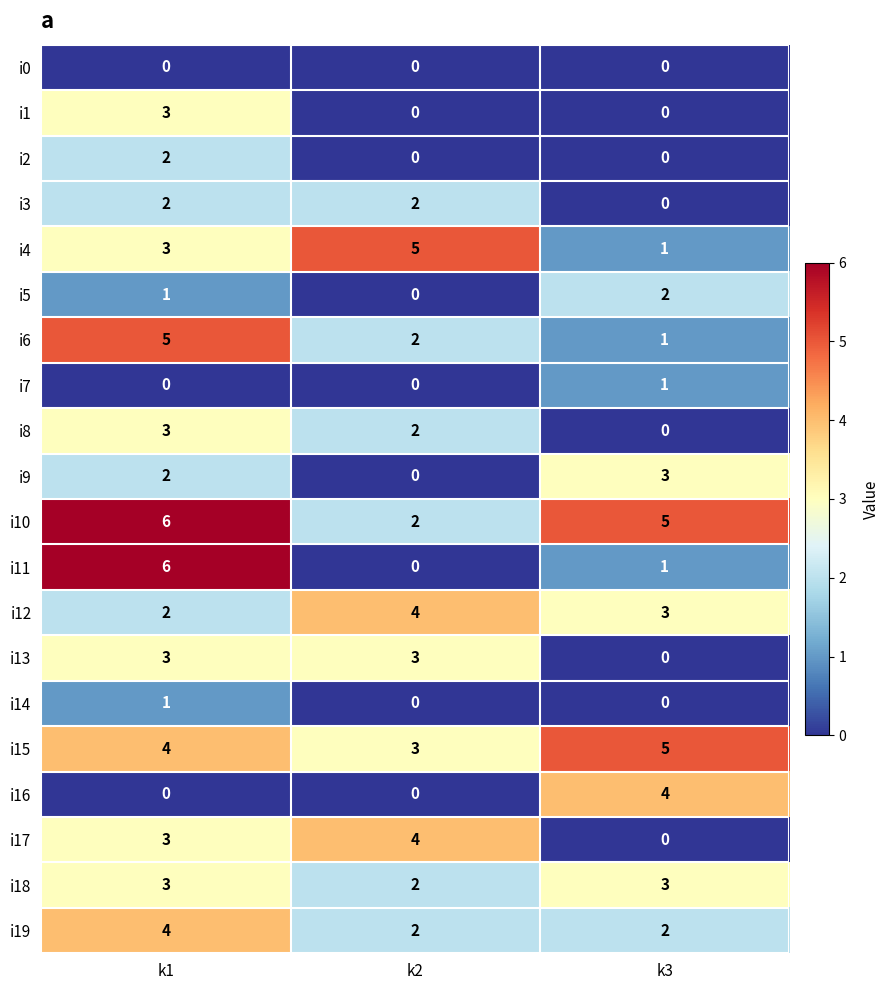

At which category does the chart reach its peak across all series?

k1